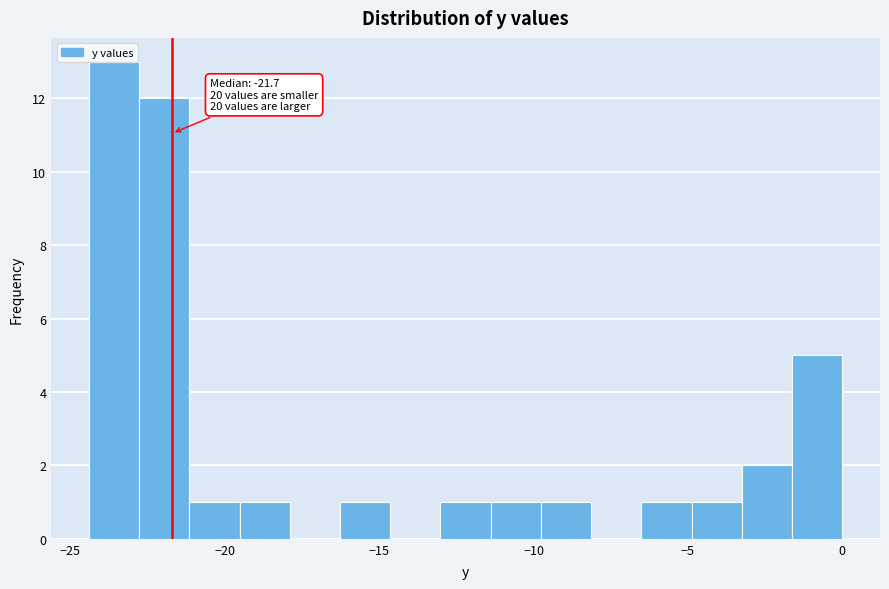

Around what value on the x-axis is the tallest bar? Give the approximate position of its centre, as read against the axis.

-23.5